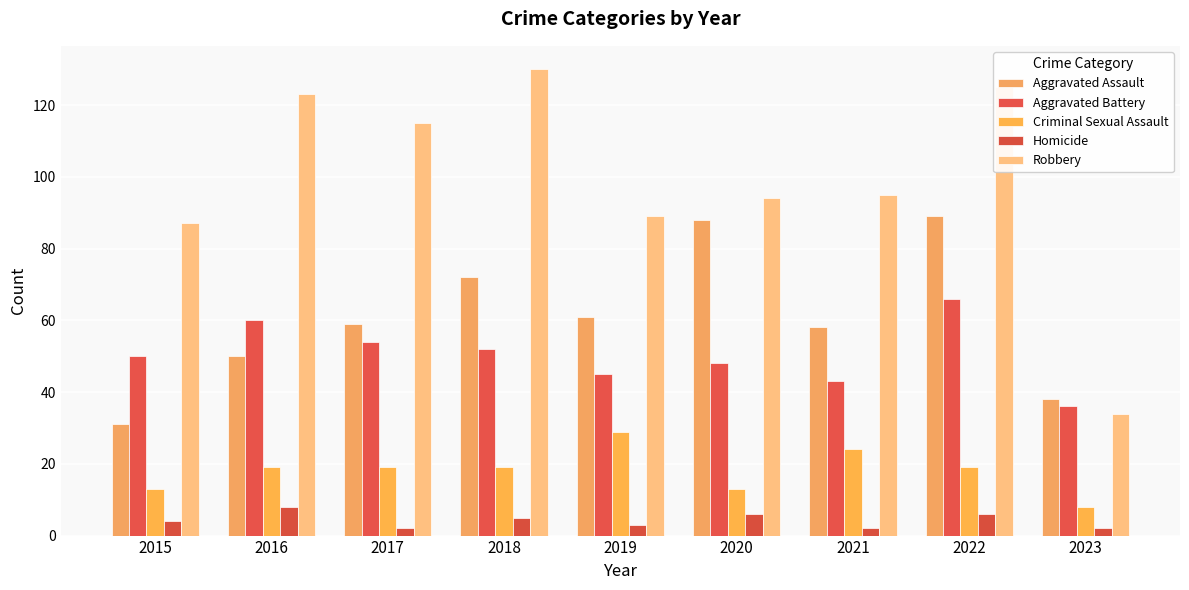

True or false: Aggravated Battery has a value of 17 at 2017.

False